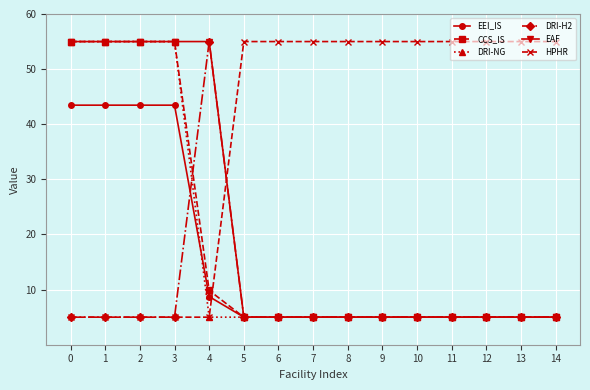

The value of EAF at 10 is 7.9. True or false?

False